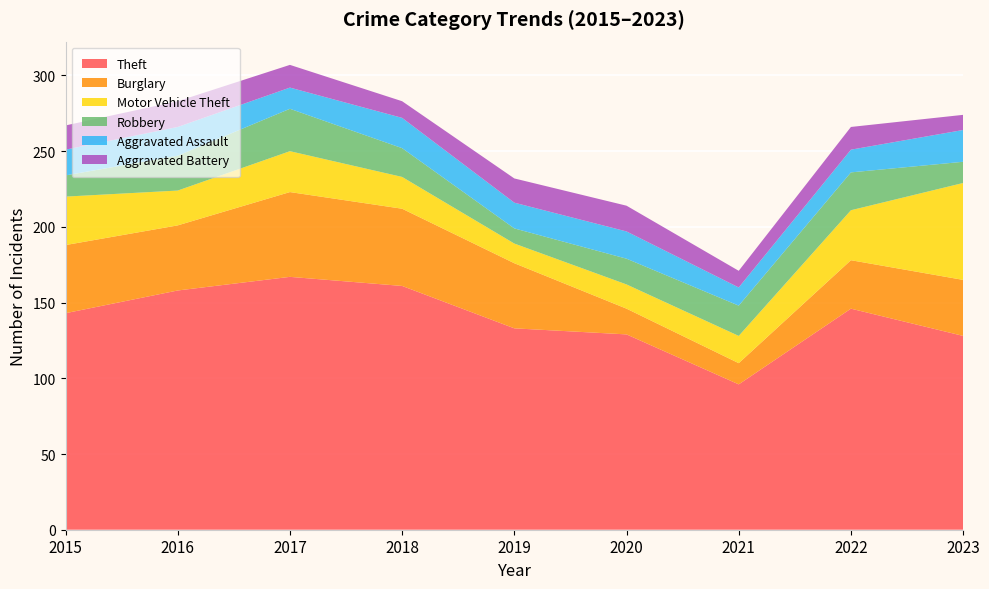

Reading left to right, list all the values displayed in this chart.

Theft: 2015=143	2016=158	2017=167	2018=161	2019=133	2020=129	2021=96	2022=146	2023=128
Burglary: 2015=45	2016=43	2017=56	2018=51	2019=43	2020=17	2021=14	2022=32	2023=37
Motor Vehicle Theft: 2015=32	2016=23	2017=27	2018=21	2019=13	2020=16	2021=18	2022=33	2023=64
Robbery: 2015=14	2016=23	2017=28	2018=19	2019=10	2020=17	2021=20	2022=25	2023=14
Aggravated Assault: 2015=17	2016=19	2017=14	2018=20	2019=17	2020=18	2021=12	2022=15	2023=21
Aggravated Battery: 2015=16	2016=17	2017=15	2018=11	2019=16	2020=17	2021=11	2022=15	2023=10